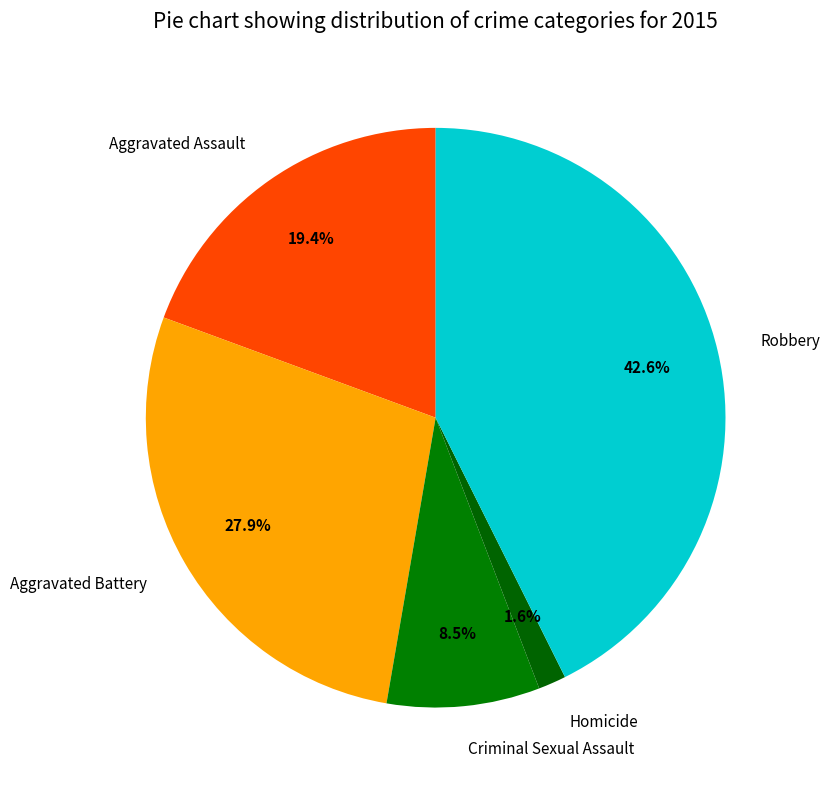

Which slice is the smallest?

Homicide